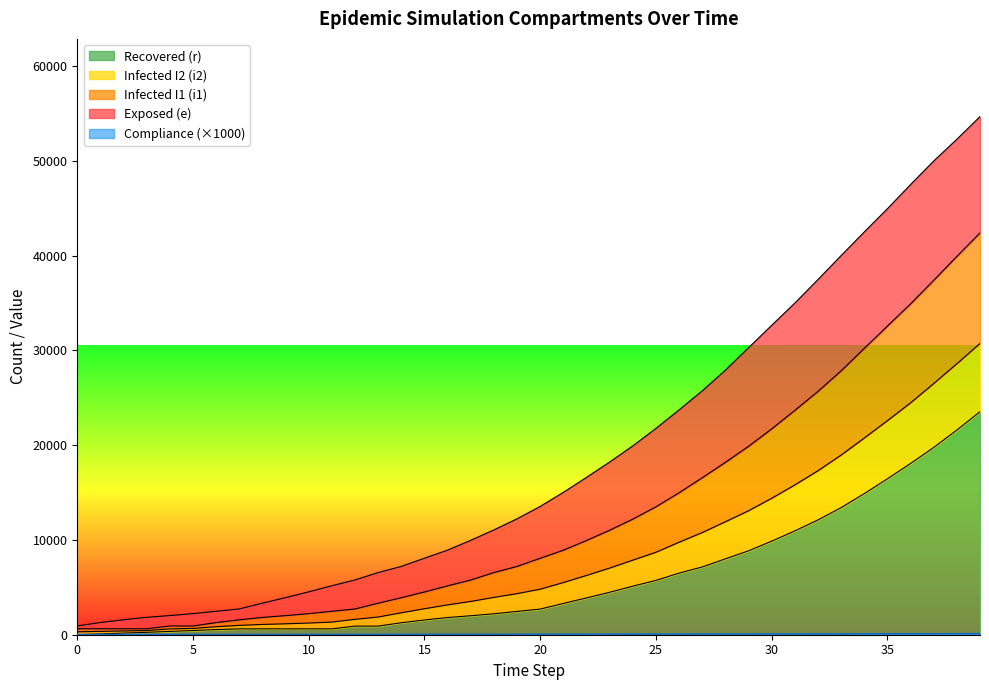

True or false: r has more than 0 points higher than both neighbors.

False